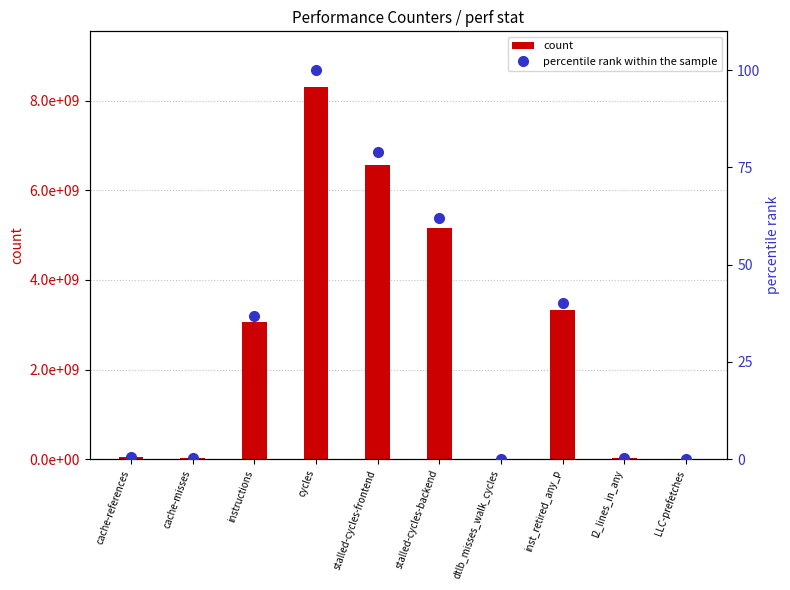

How many series are shown in this chart?

2